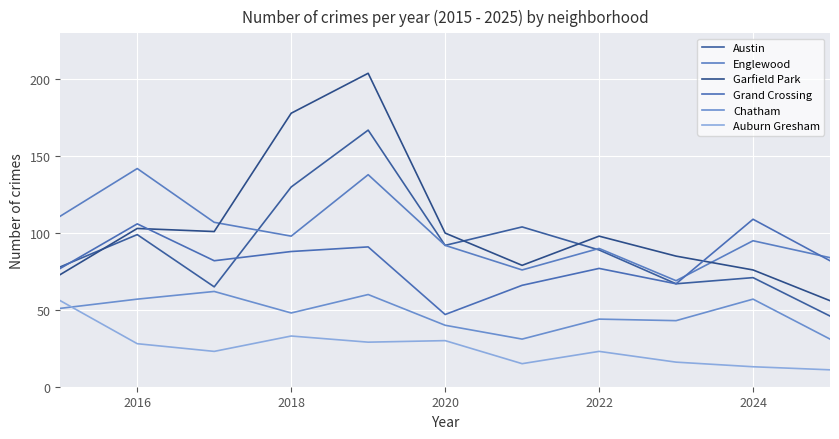

Count the number of data series in this chart.

6